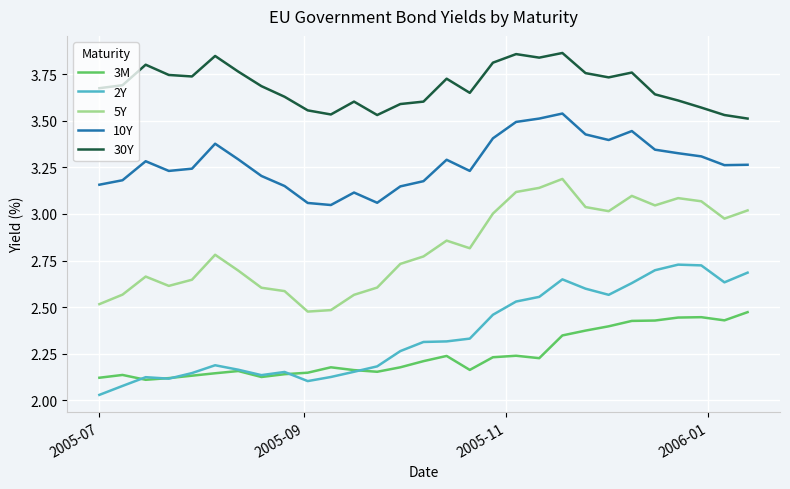

Which series has the largest total across all categories?

30Y